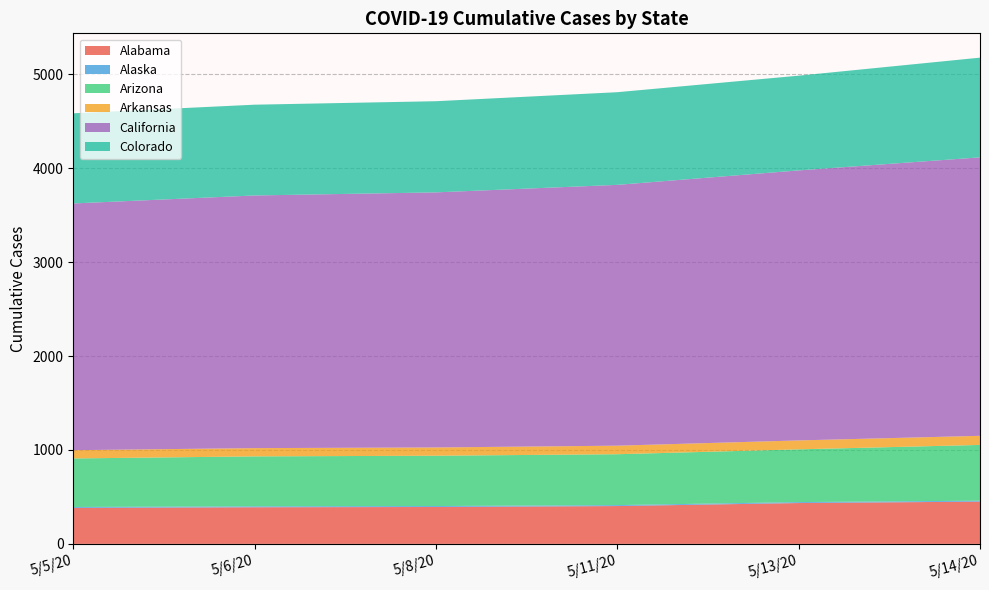

Reading right to left, list all the values displayed in this chart.

Alabama: 450	435	403	393	390	383
Alaska: 10	10	10	10	10	10
Arizona: 594	562	542	536	532	517
Arkansas: 97	95	91	88	88	88
California: 2966	2876	2778	2717	2691	2628
Colorado: 1062	1009	987	971	967	960